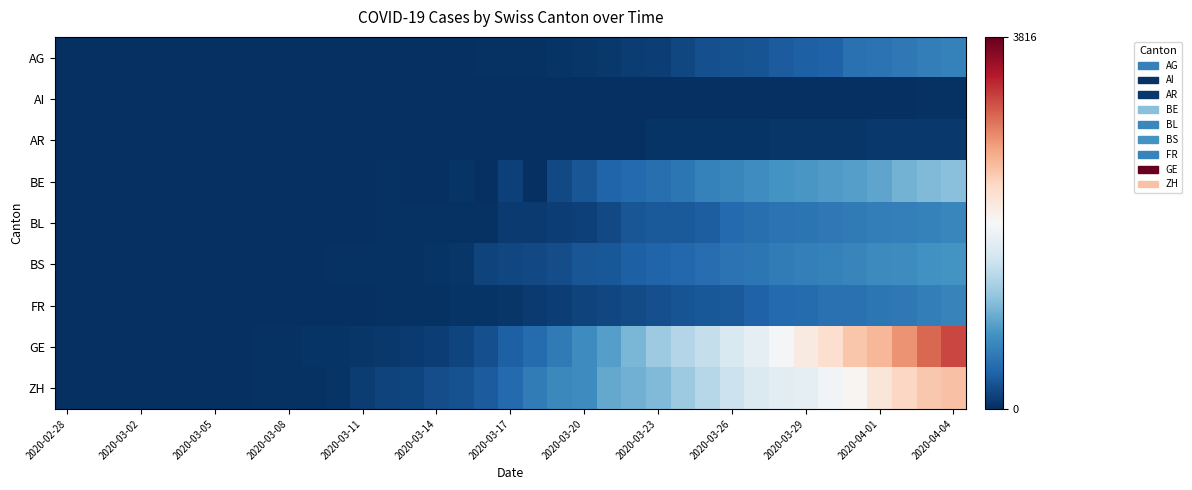

At how many categories does at least one series exceed 394?

19